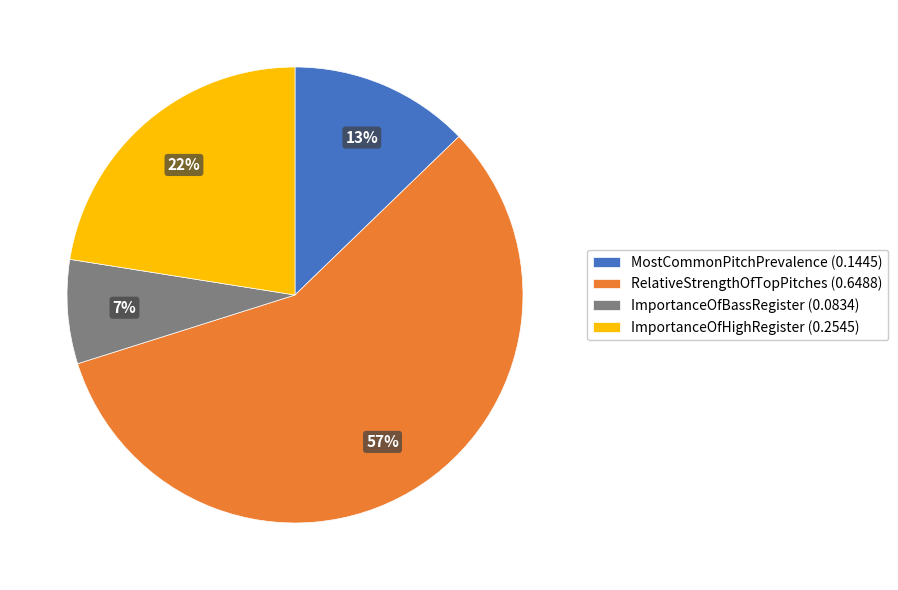

To the nearest percent, what is the difference between the ImportanceOfHighRegister (0.2545) and RelativeStrengthOfTopPitches (0.6488) slice percentages?

35%